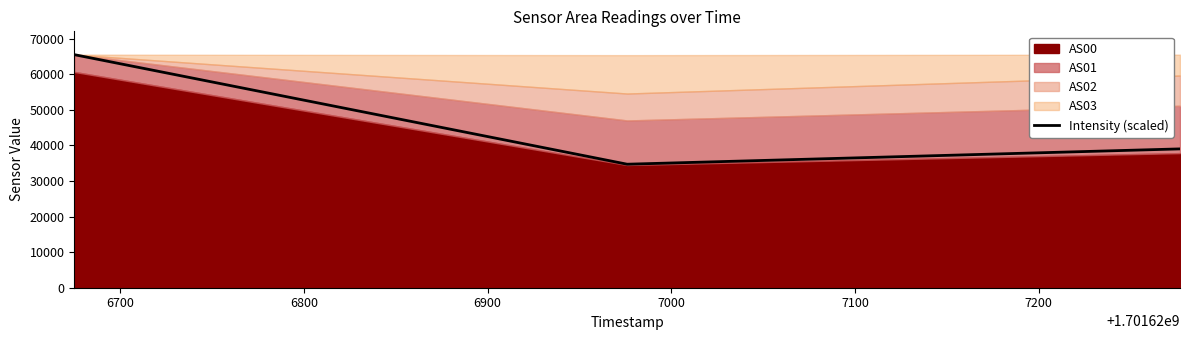

Reading left to right, extract all data points from this chart.

65535.0	34726.3	39034.3